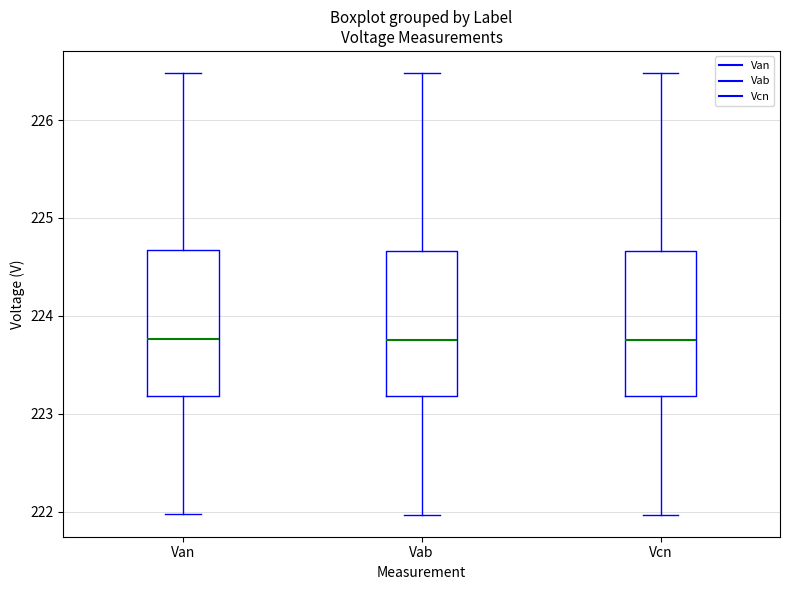

Where does the upper whisker of the box for Van end on the y-axis? The values are not printed on the chart, so give them approximately, as read against the axis.

226.5